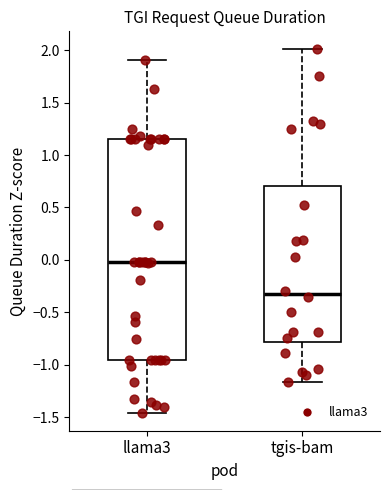

Where is the upper edge of the box for llama3 on the y-axis? The values are not printed on the chart, so give them approximately, as read against the axis.

1.15